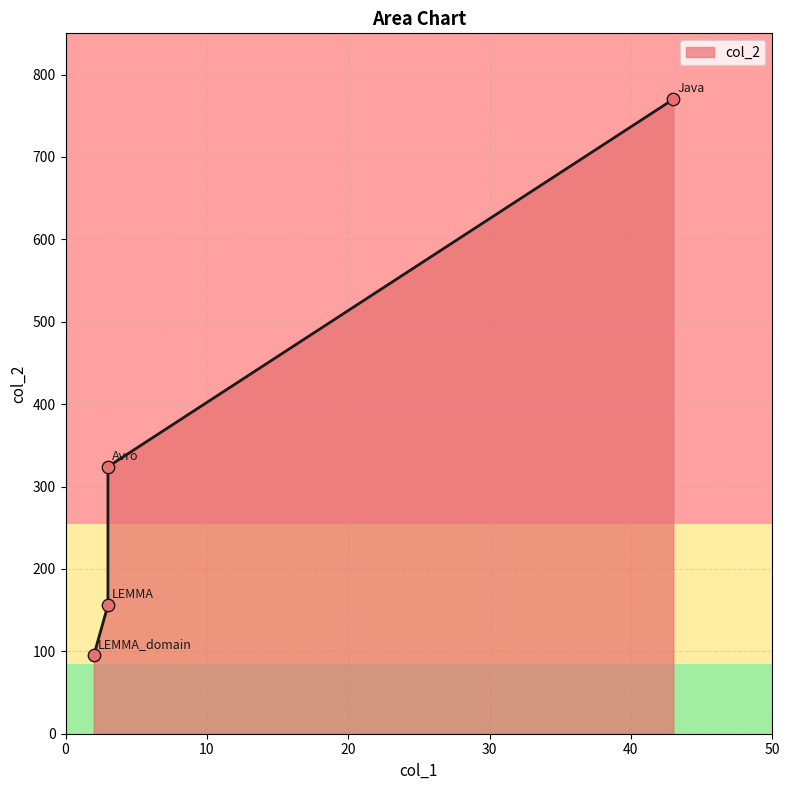

Which has a higher value, Java or Avro?

Java